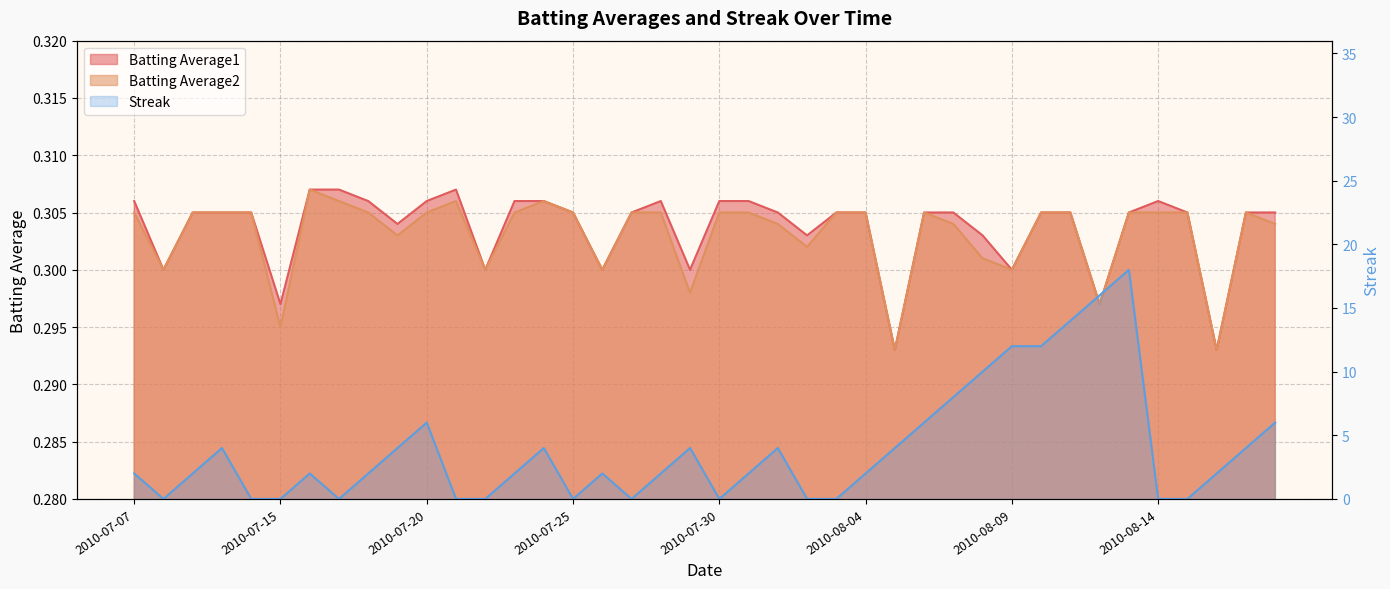

How many times do Streak and Batting Average2 cross each other?

18